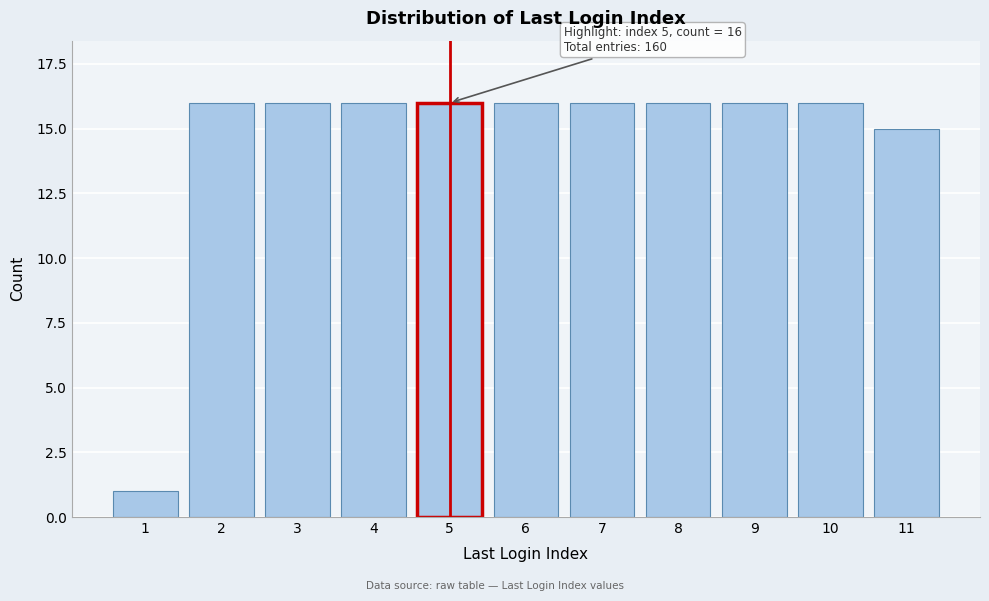

Reading left to right, extract all data points from this chart.

1	16	16	16	16	16	16	16	16	16	15